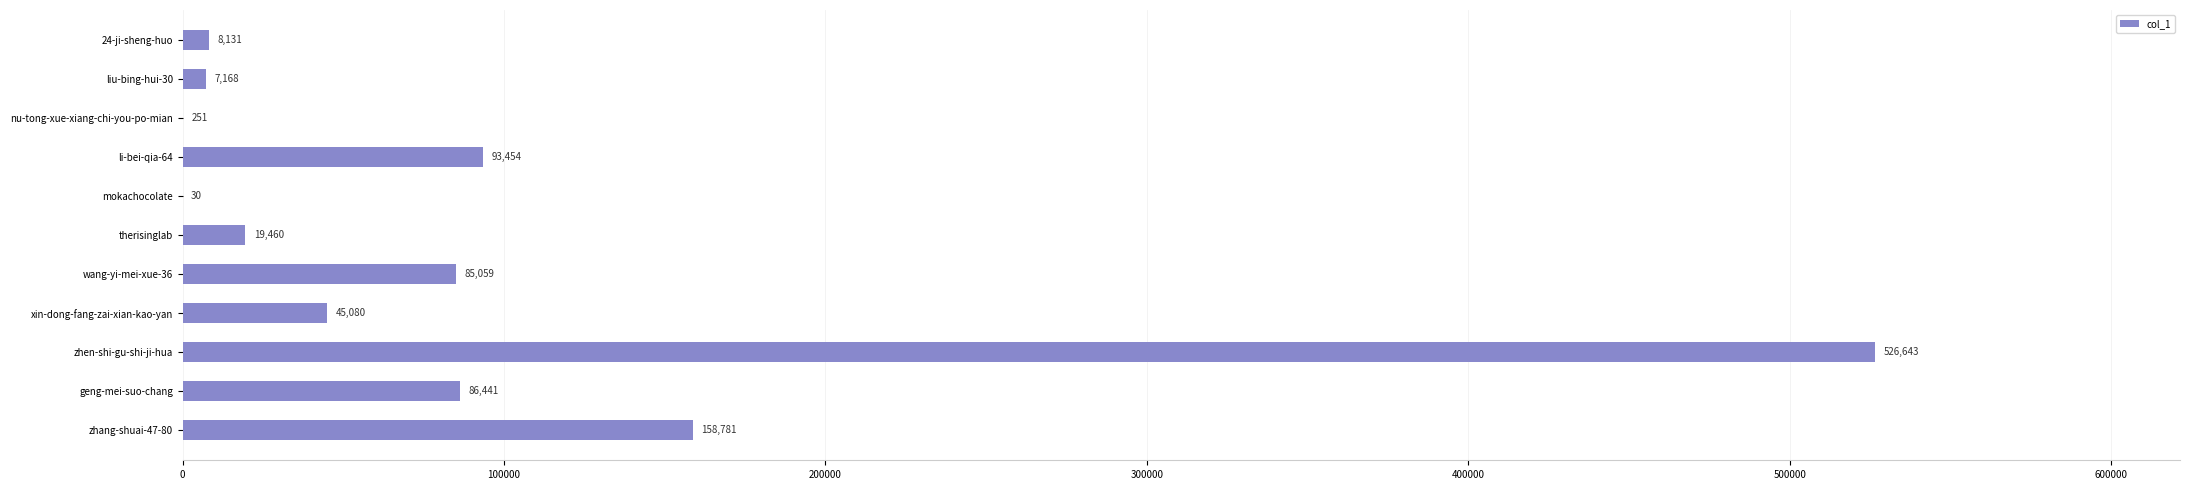

How many categories are shown in the chart?

11